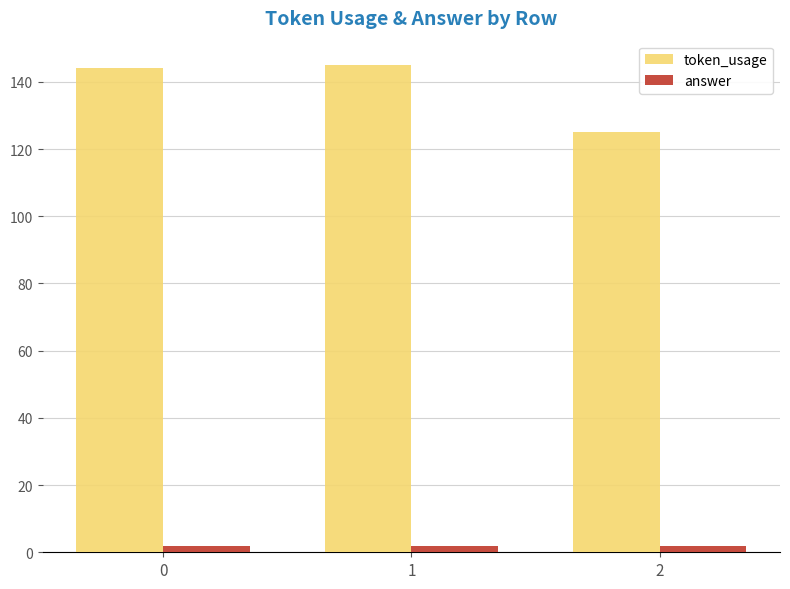

How many bars are there in total?

6